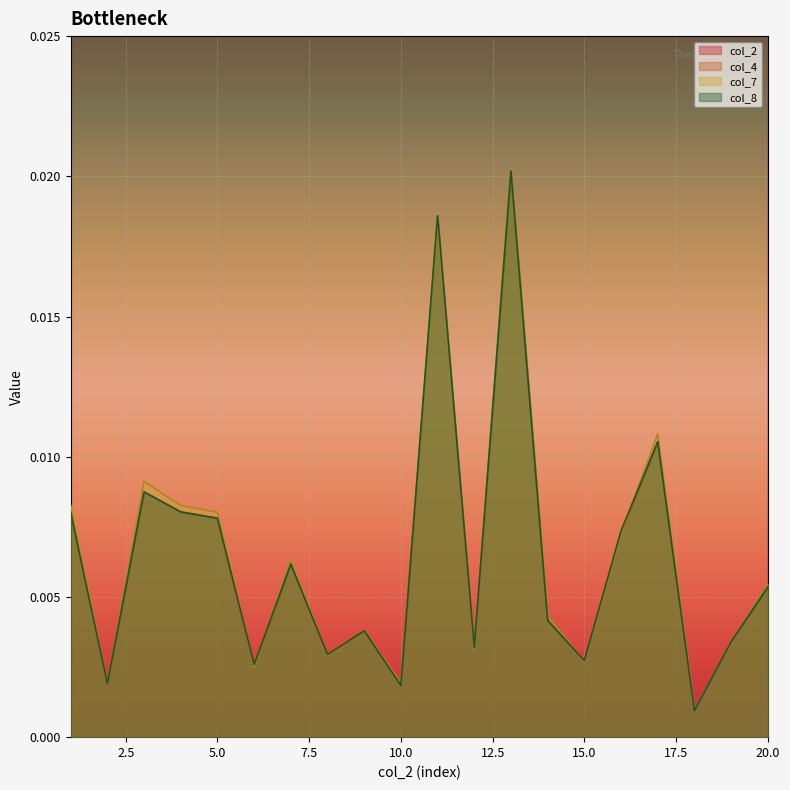

True or false: col_8 has more than 2 points higher than both neighbors.

True